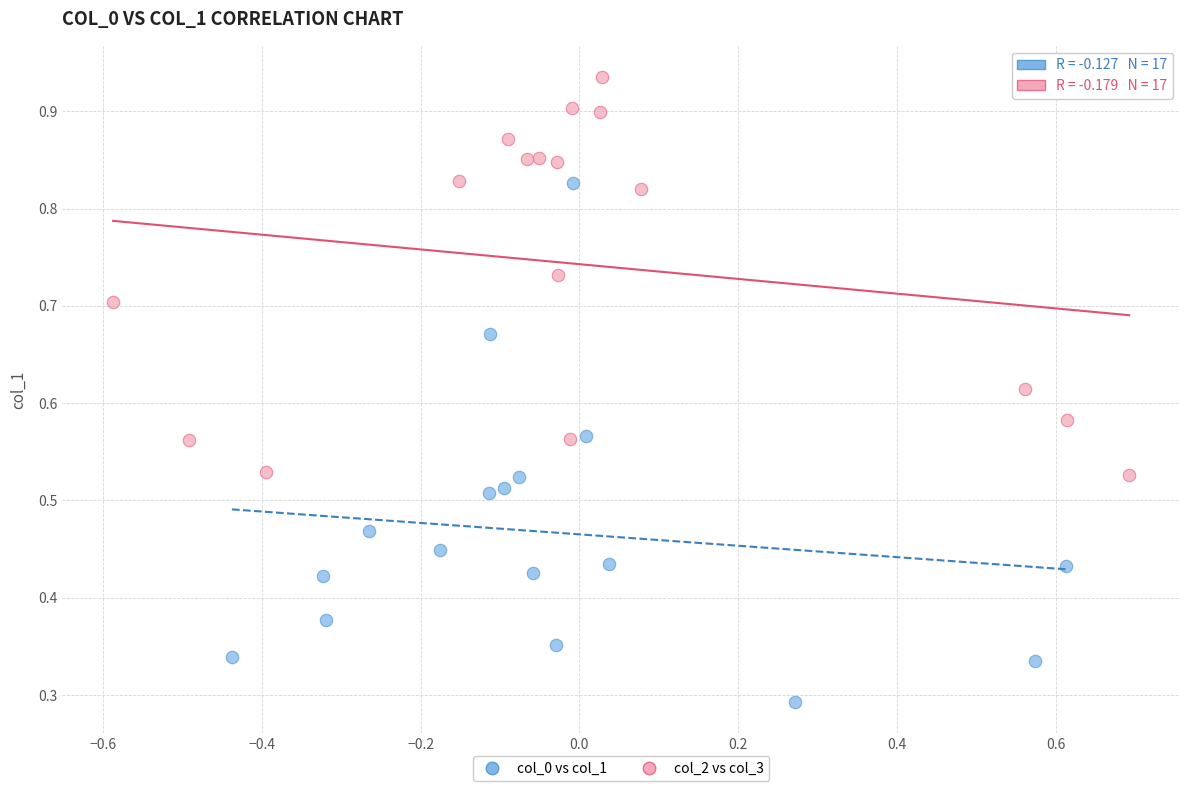

Which series reaches the minimum Y coordinate?

col_0 vs col_1